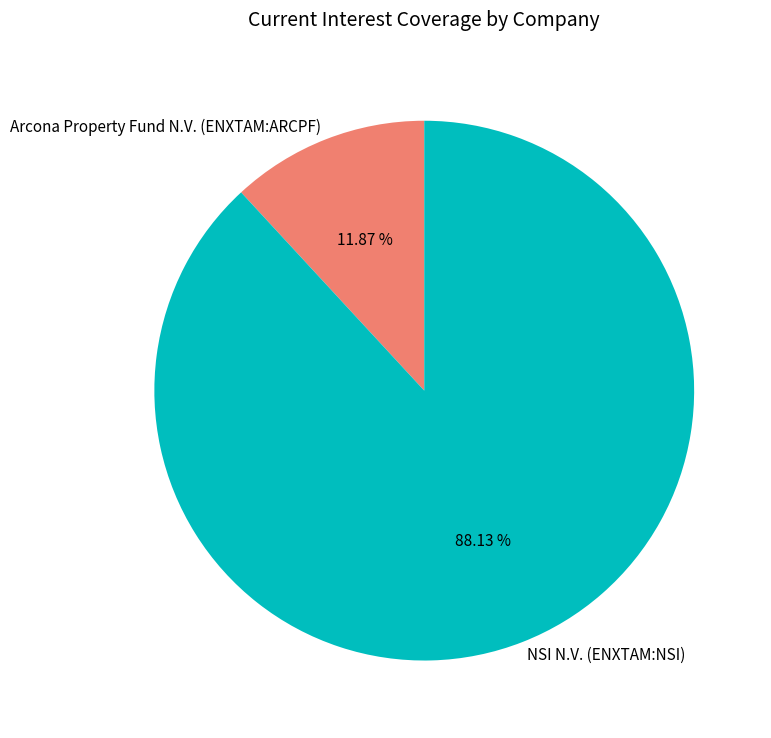

Combined, do Arcona Property Fund N.V. (ENXTAM:ARCPF) and NSI N.V. (ENXTAM:NSI) account for over 50%?

Yes